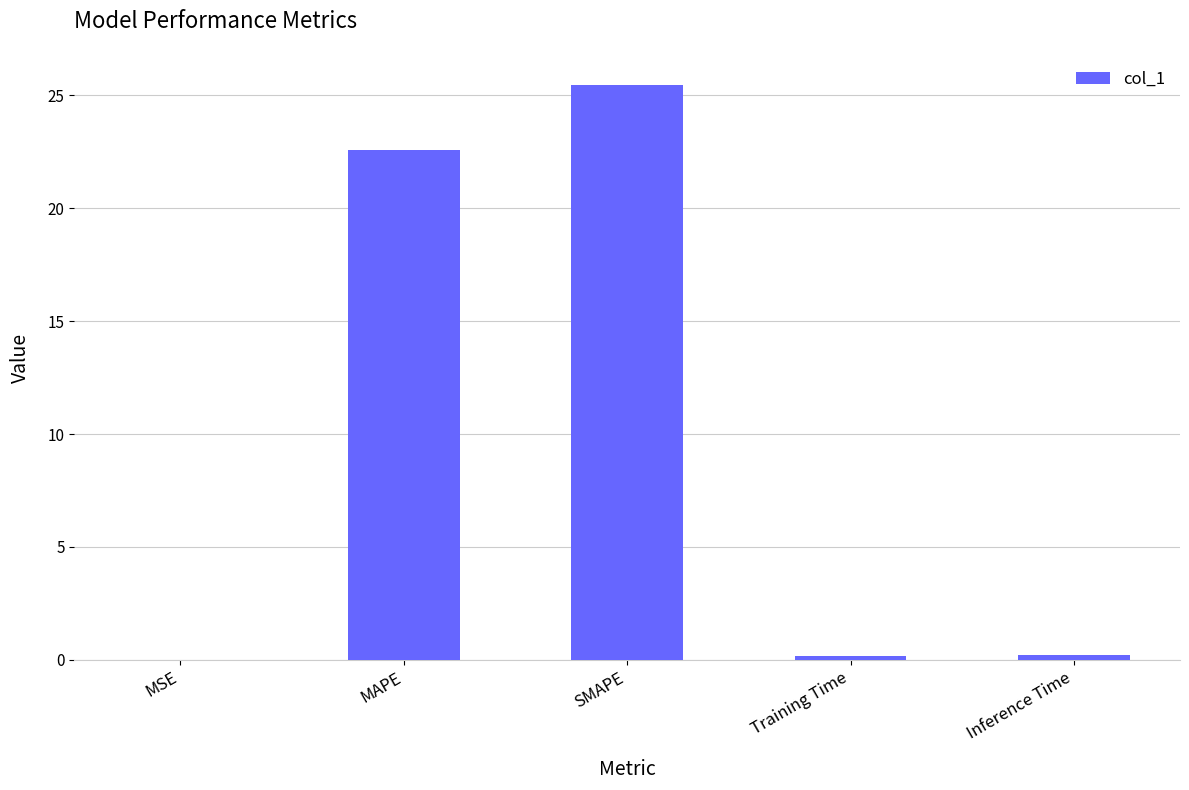

True or false: the data shows 25.5 at SMAPE.

True